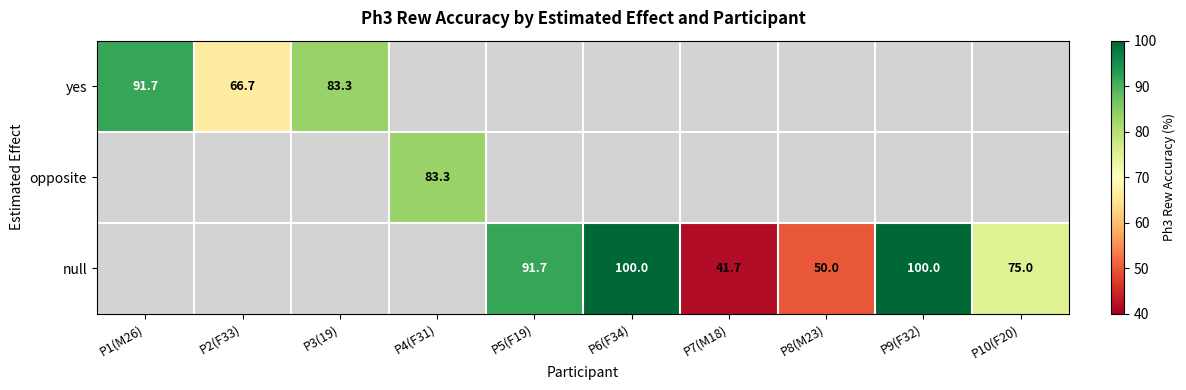

Is the value of yes at P1(M26) greater than the value of null at P6(F34)?

No